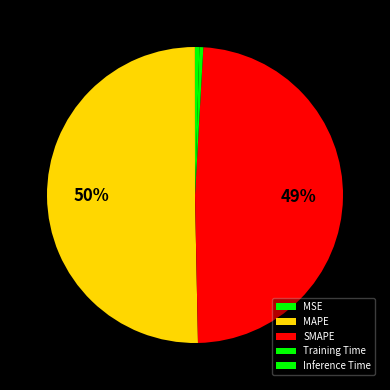

Which category accounts for the majority?

MAPE